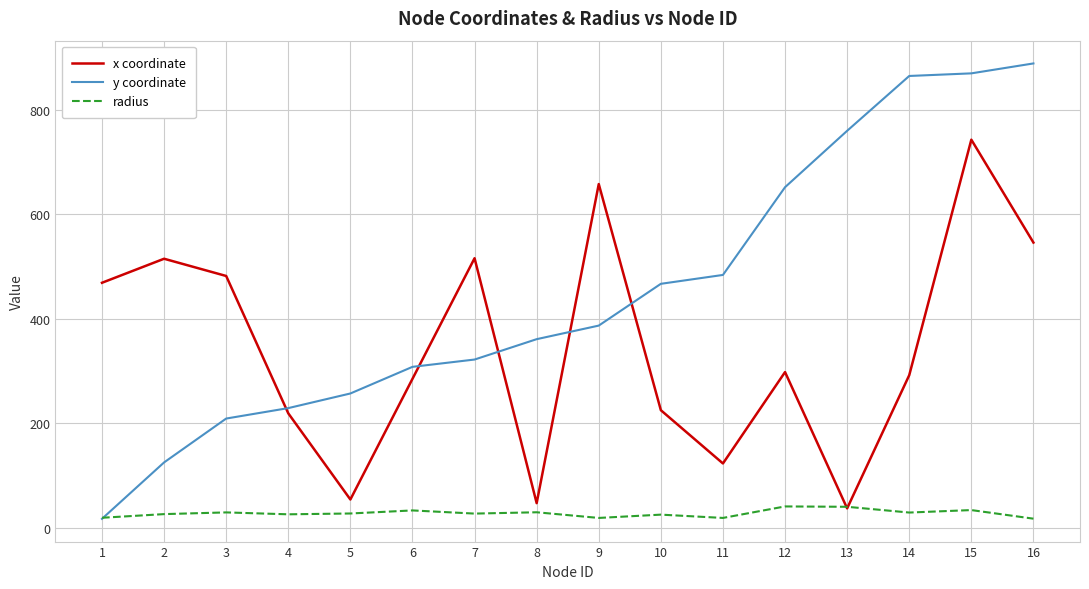

The value of x coordinate at 4 is 219.0. True or false?

True